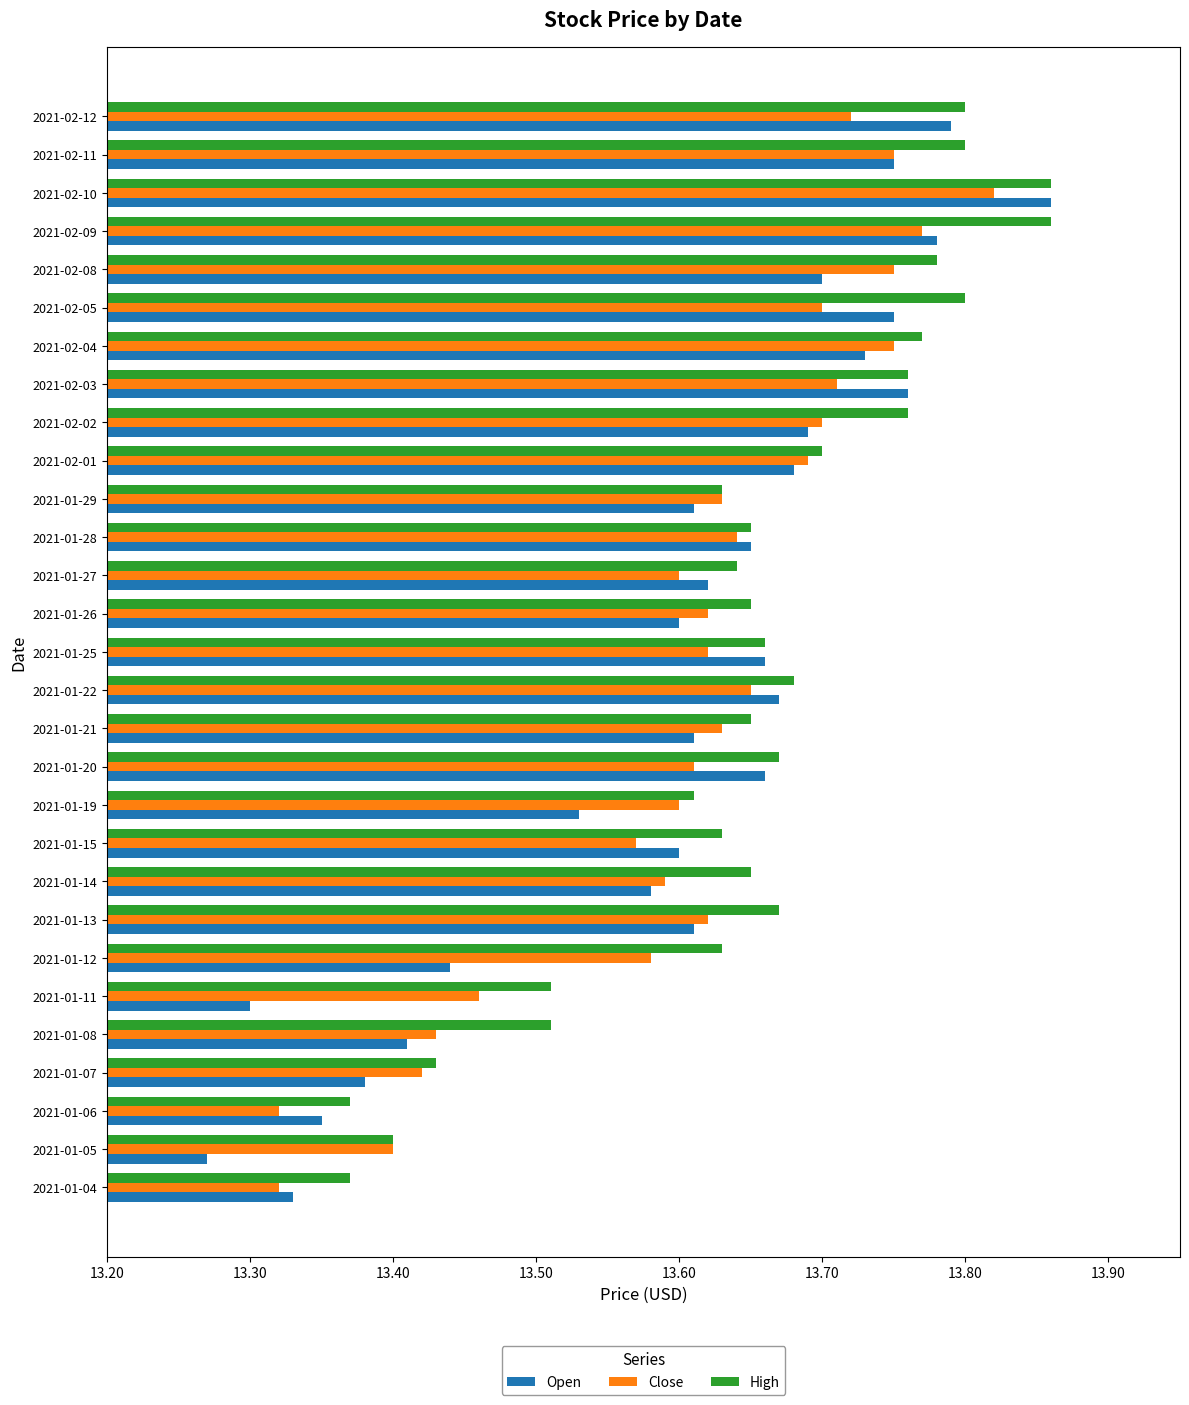

At which category is the sum across all series the highest?

2021-02-10